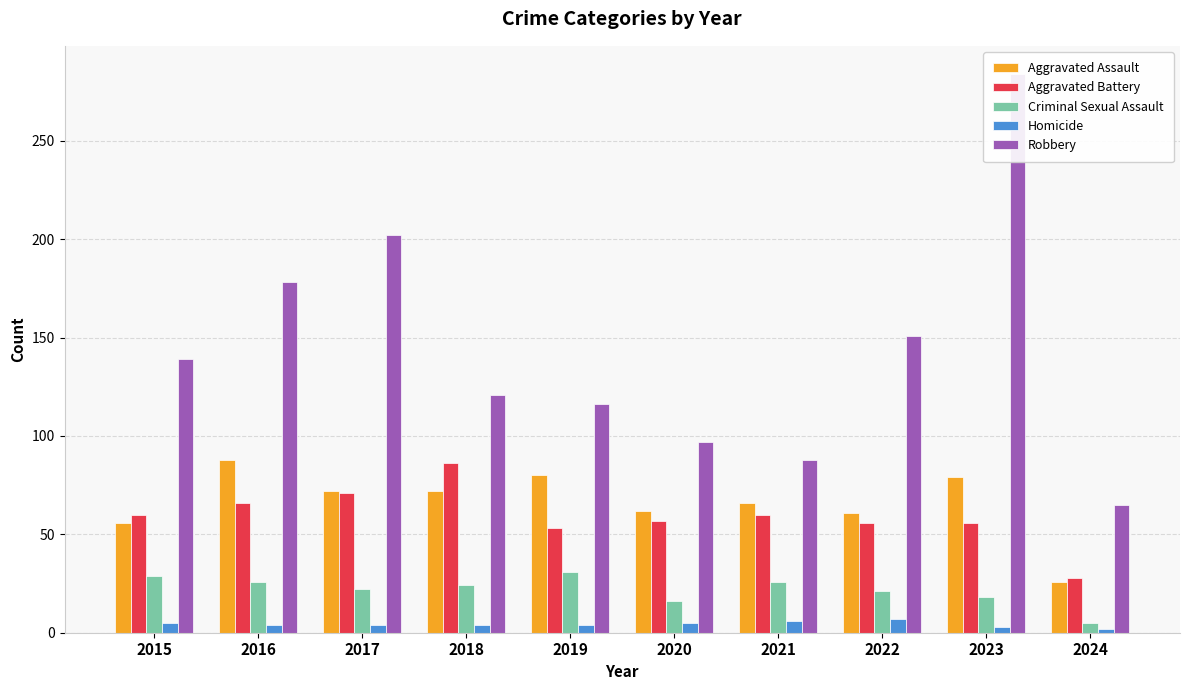

What is the value of the Aggravated Battery bar at the 9th from the left?

56